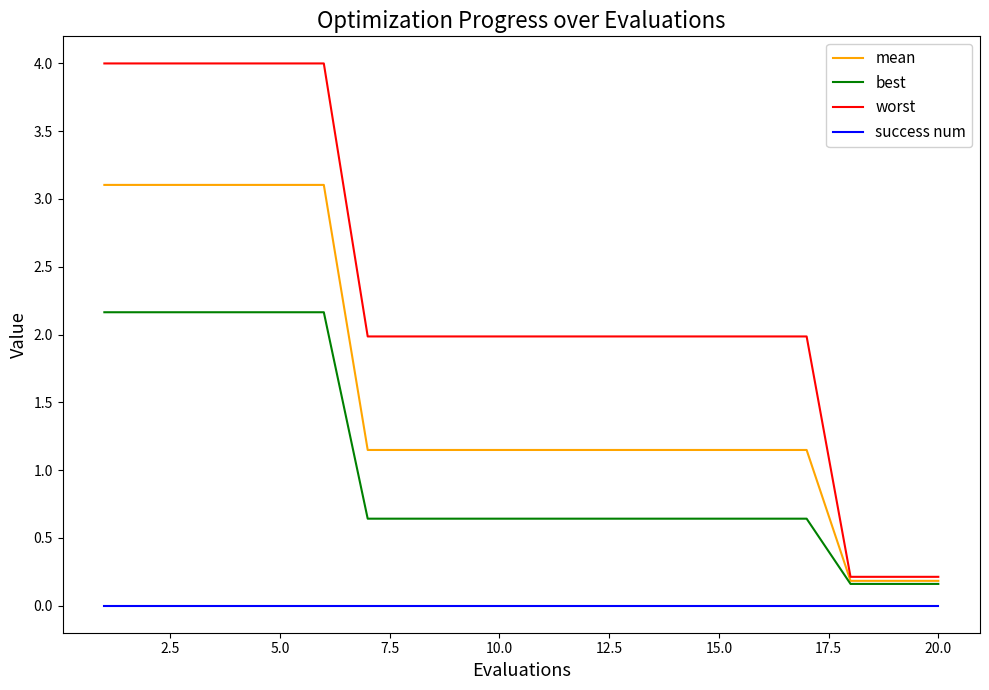

True or false: success num and best cross at least once.

False